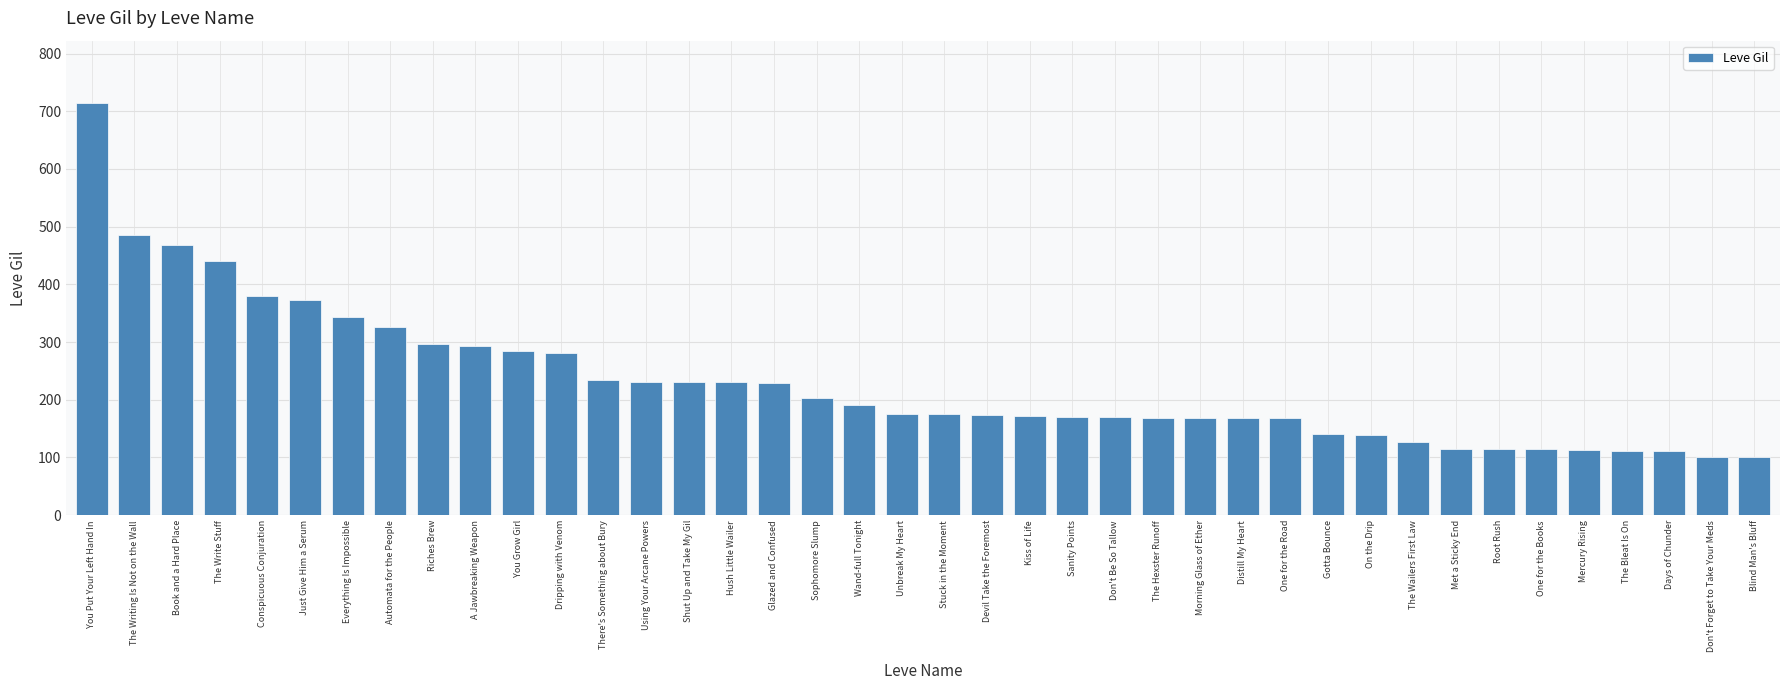

What is the difference between the values at Glazed and Confused and Riches Brew?

67